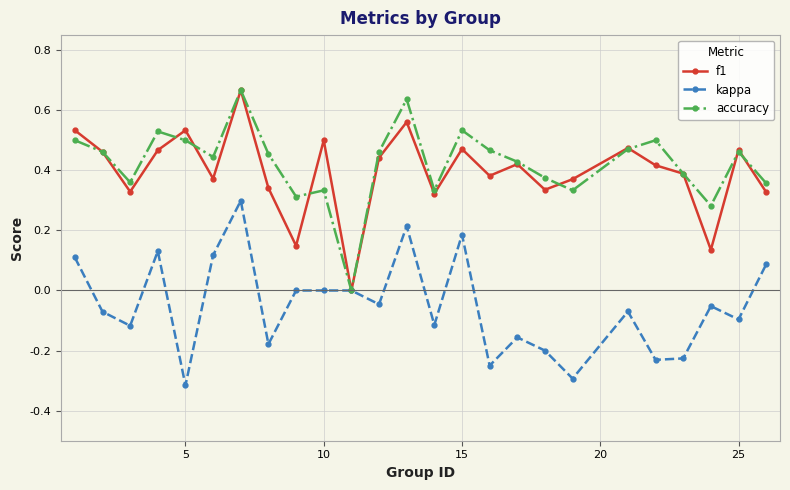

How many interior local peaks does the f1 series have?

8